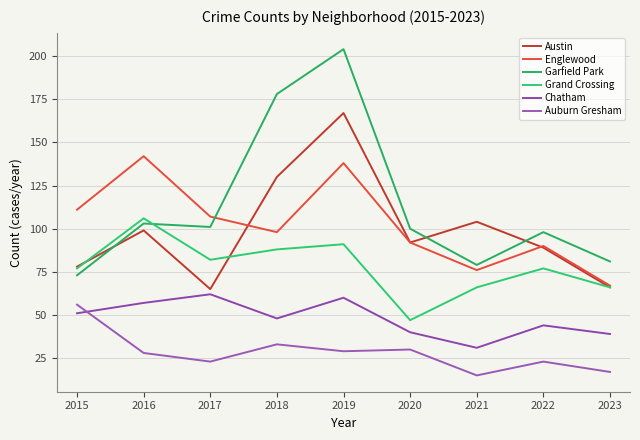

True or false: Englewood has a value of 120 at 2022.

False